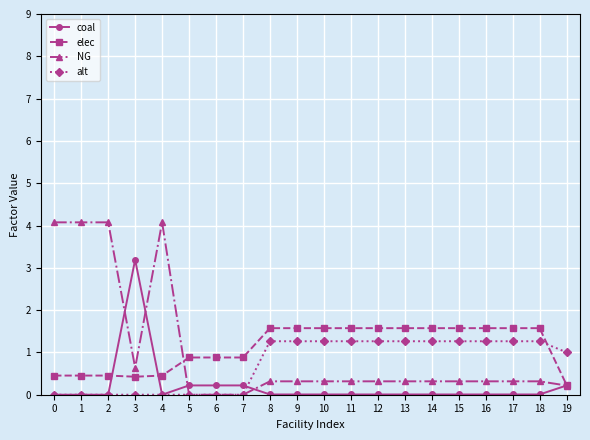

The elec series shows 0.4 at 3. True or false?

True